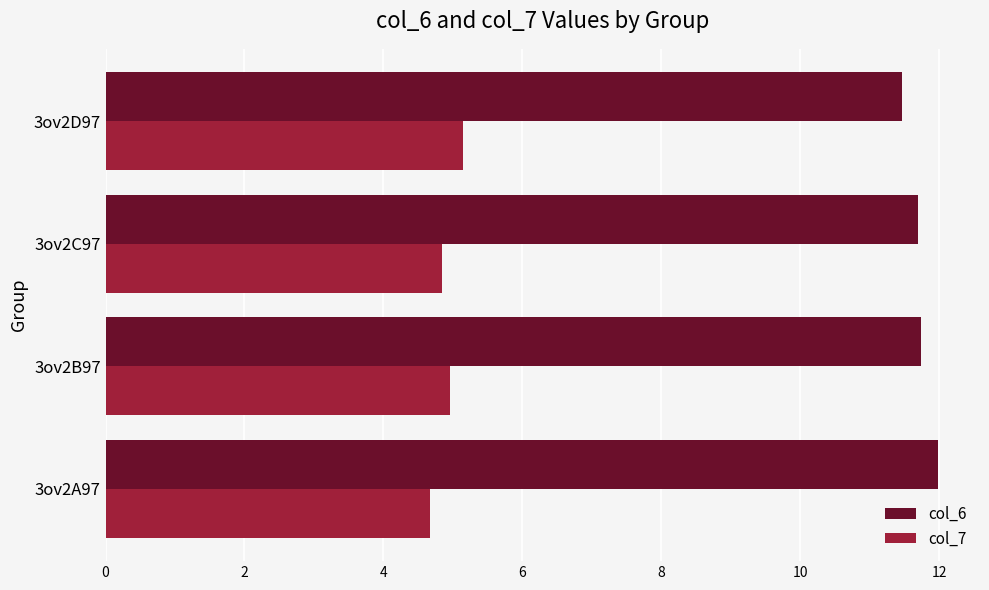

What value does the col_6 series have at 3ov2C97?

11.7